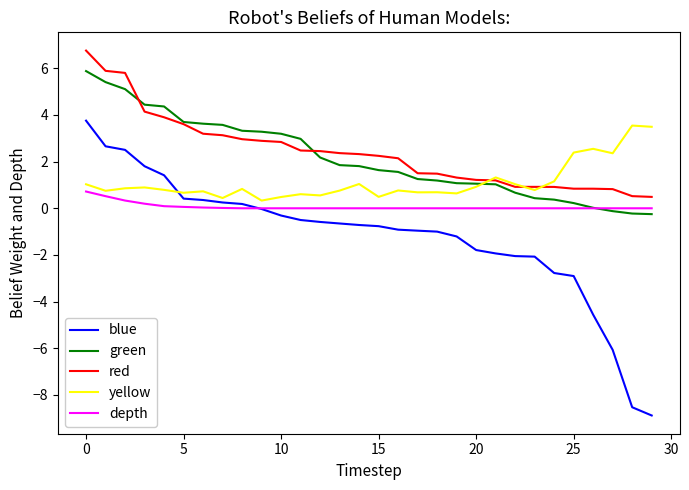

True or false: blue and yellow intersect in this chart.

True